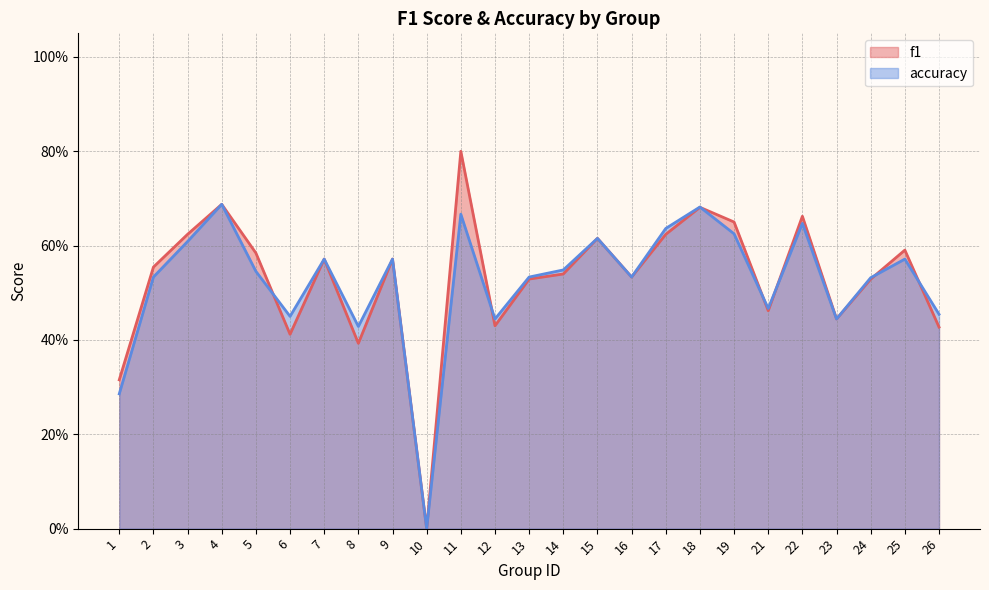

Which series ends up on top after the final intersection of accuracy and f1?

accuracy